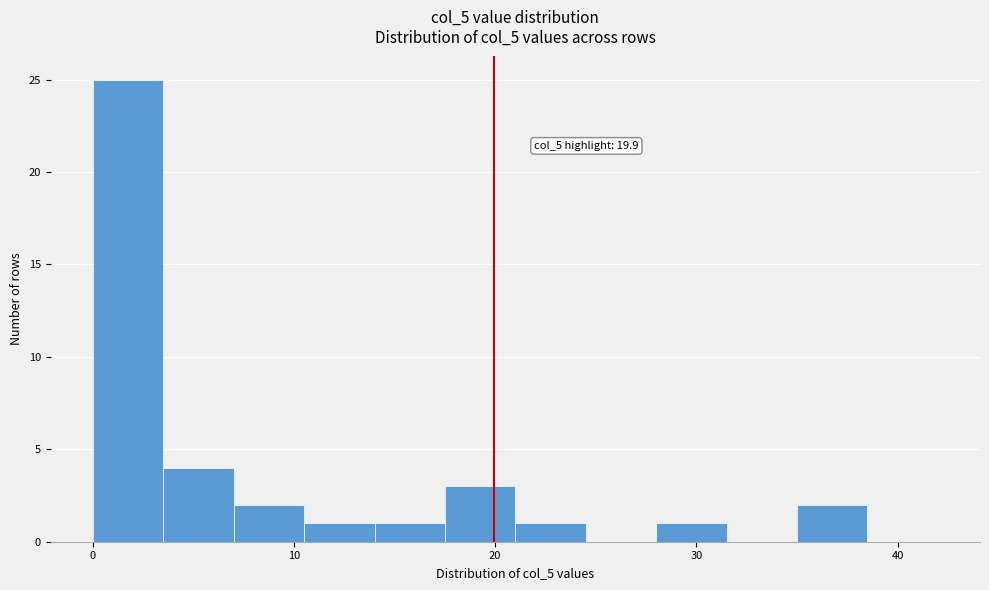

Read against the x-axis, roughly where is the centre of the tallest bar?

2